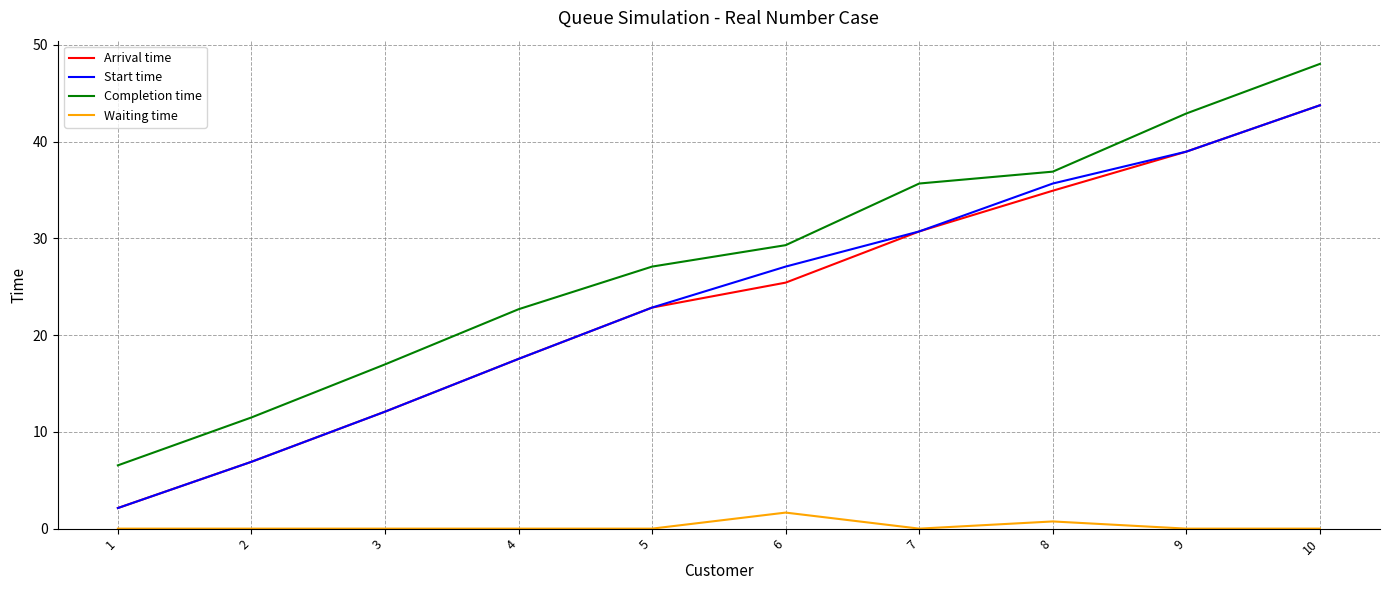

Rank the categories by Start time value from highest to lowest.

10, 9, 8, 7, 6, 5, 4, 3, 2, 1